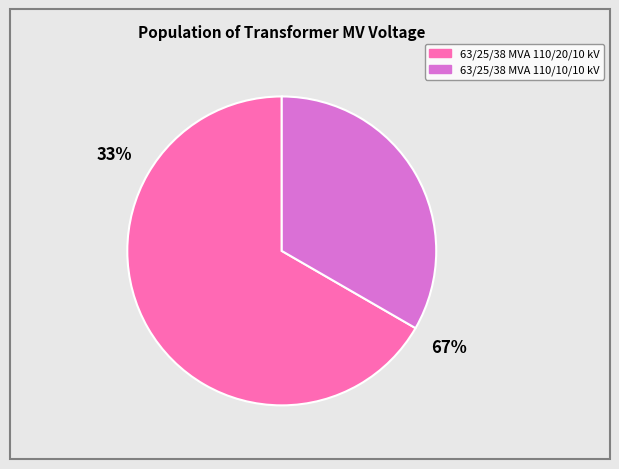

To the nearest percent, what percentage of the pie is 63/25/38 MVA 110/10/10 kV?

33%